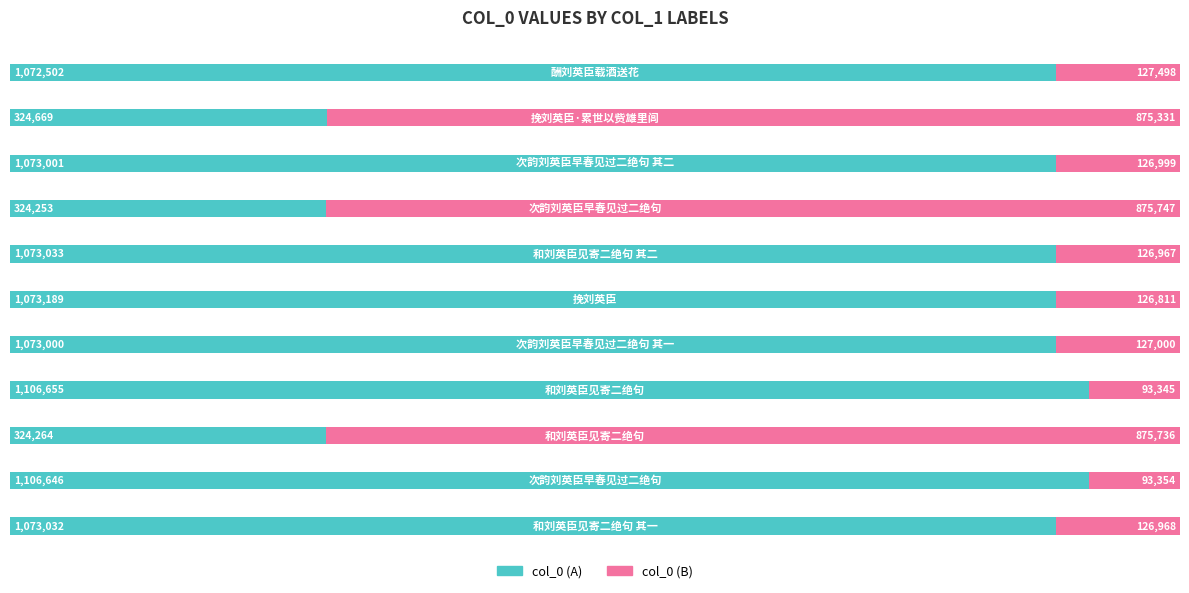

What is the minimum value for col_0 (A)?

324253